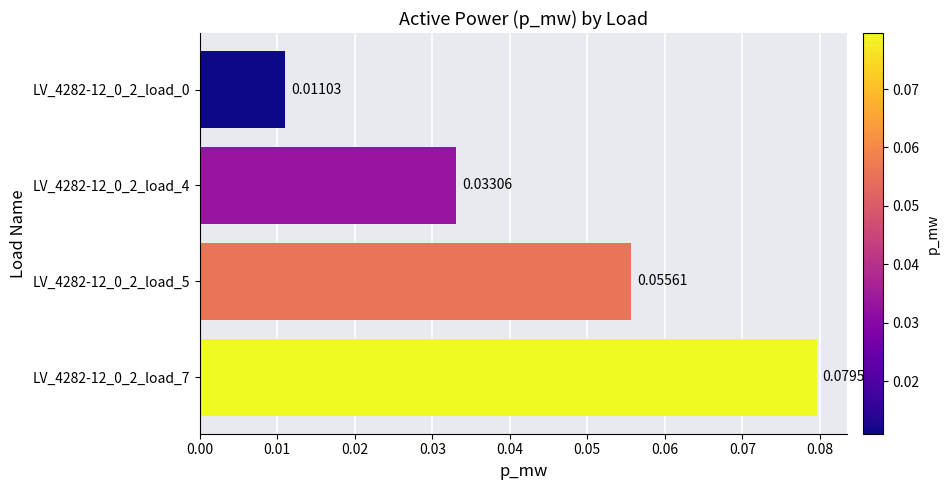

What is the greatest value displayed?

0.1